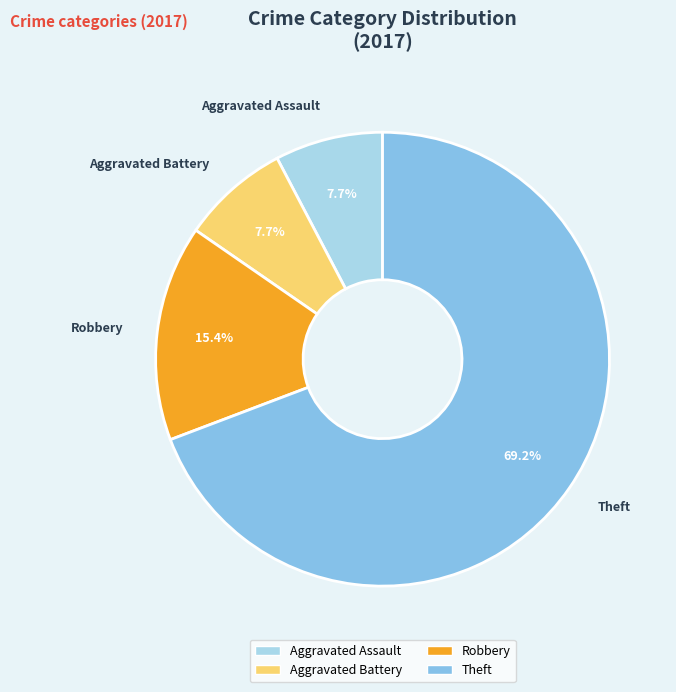

How many segments does this pie chart have?

4